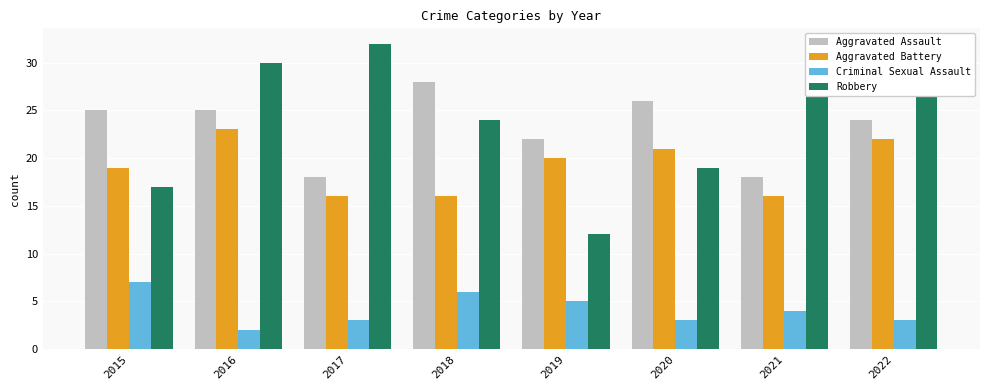

Count the Aggravated Battery values in the range 16 to 22.

7